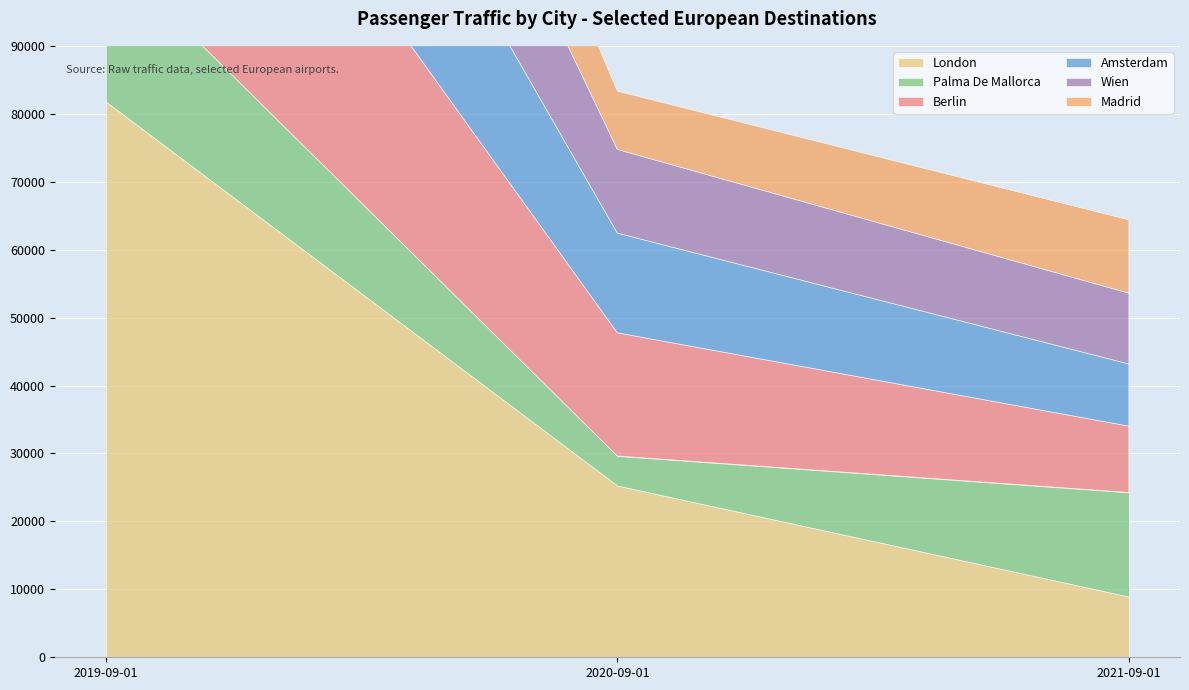

What is the difference between the Amsterdam values at 2020-09-01 and 2019-09-01?

26433.7